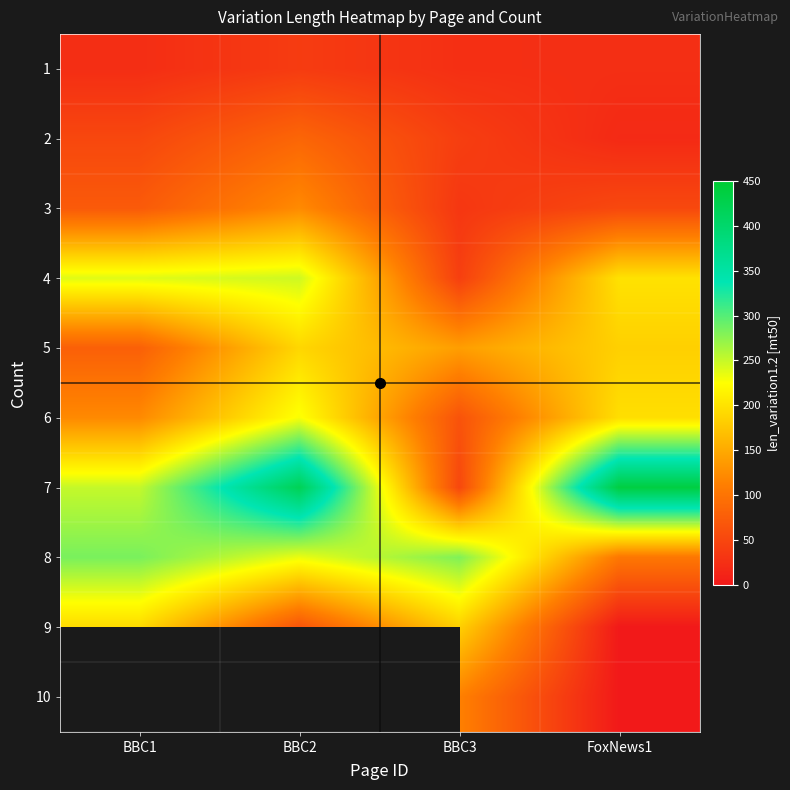

What is the maximum value shown in the chart?

436.0